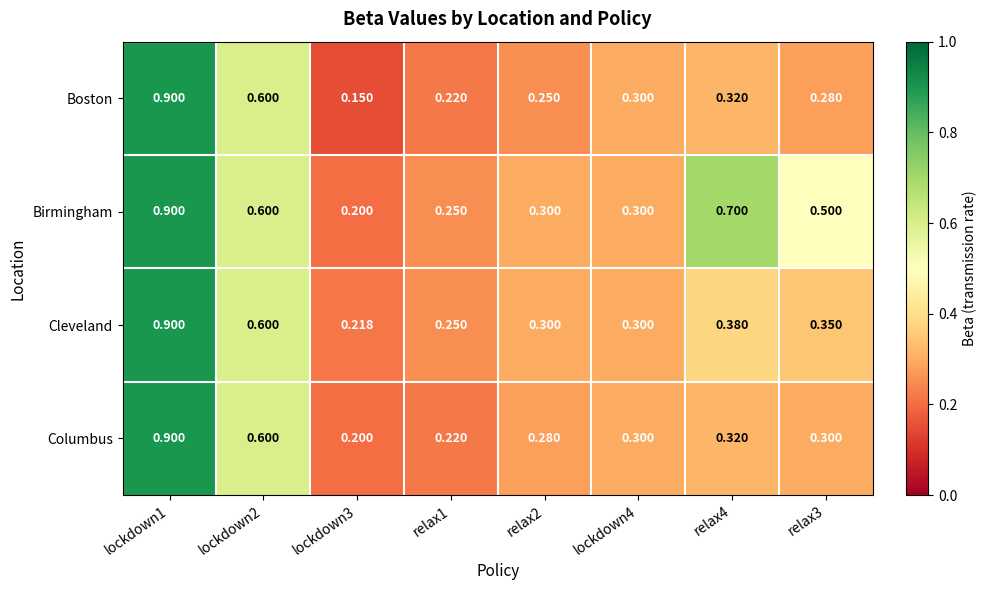

What is the spread (max minus min) of values at relax3?

0.2